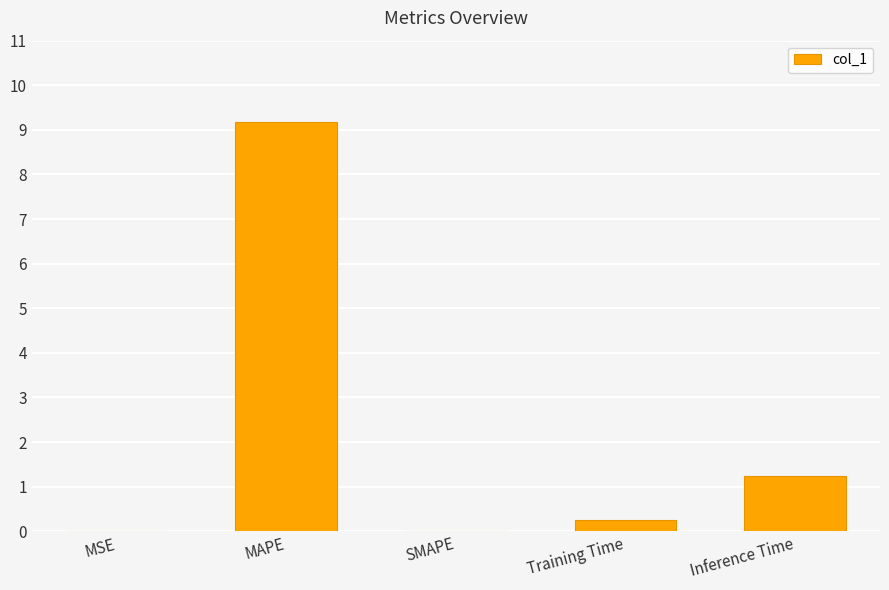

The chart shows a value of 9.2 at MAPE. True or false?

True